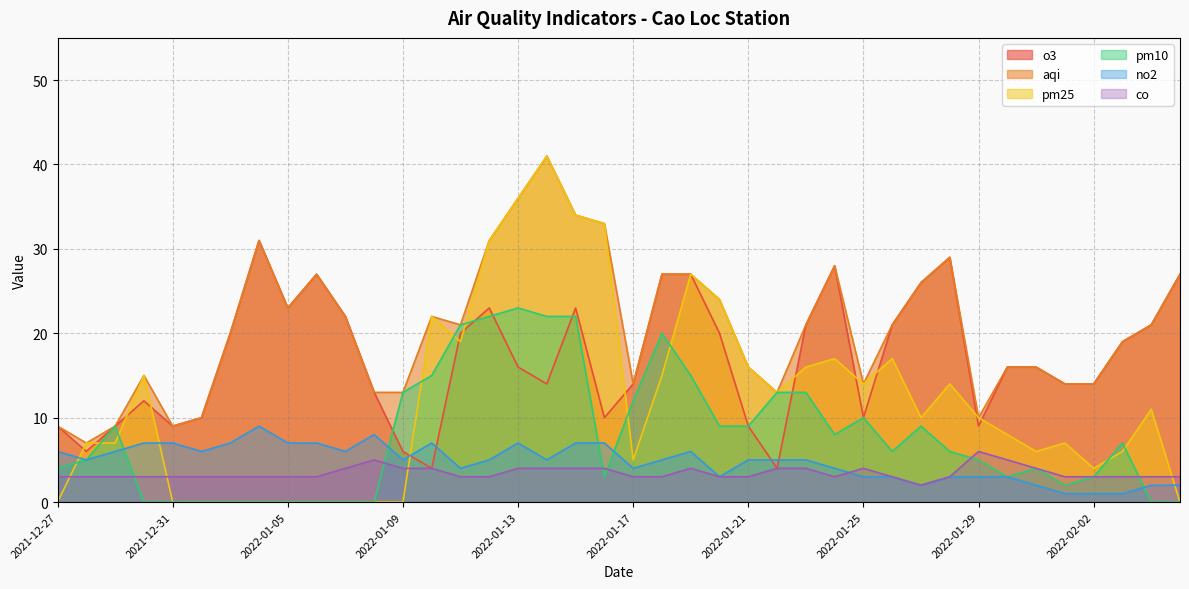

True or false: no2 has more than 2 interior local peaks.

True